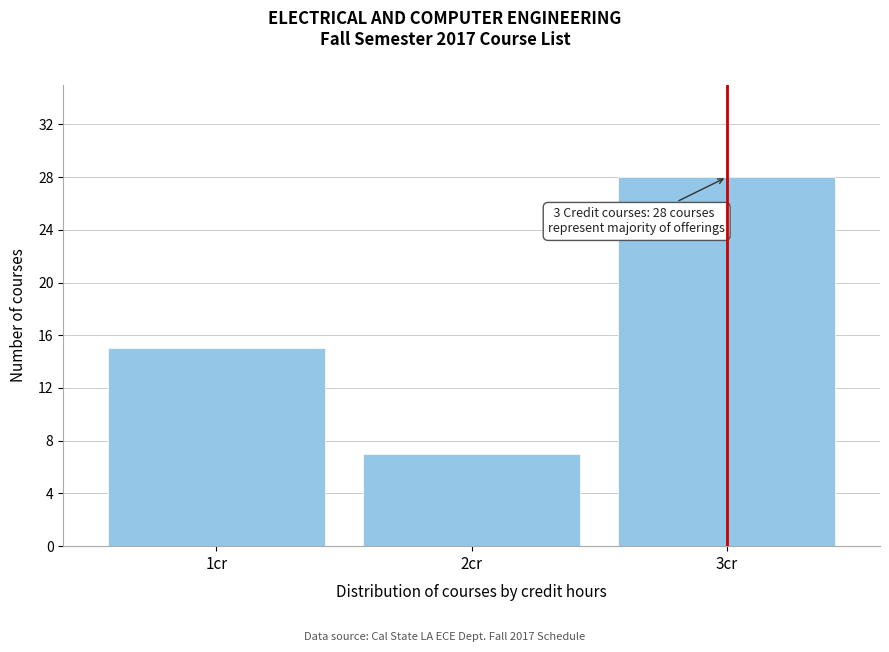

Reading left to right, extract all data points from this chart.

15	7	28